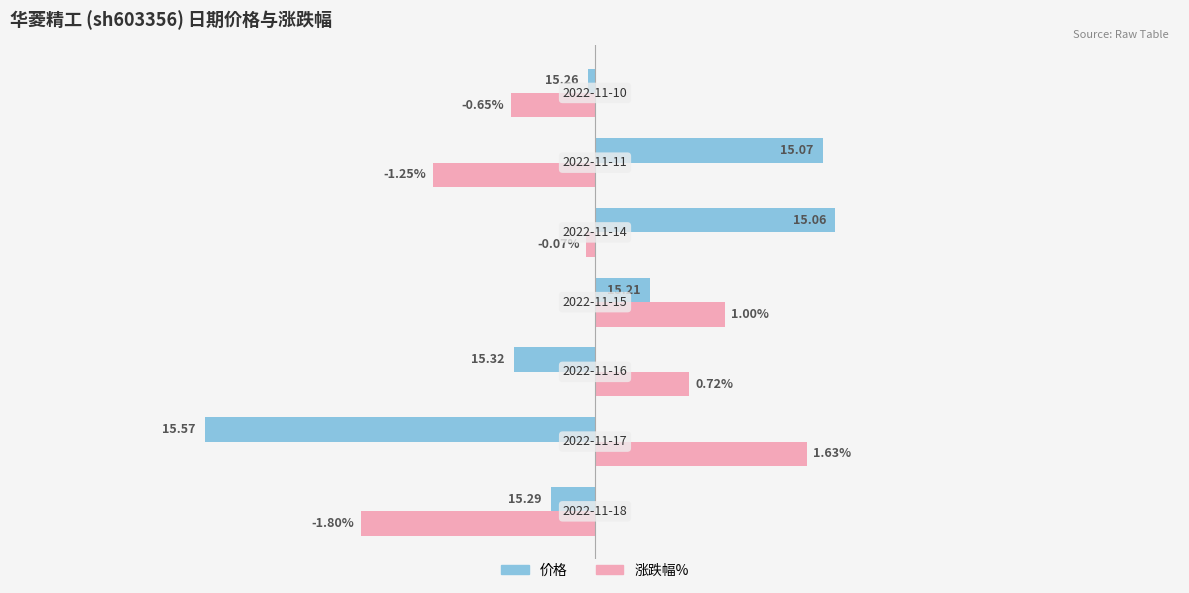

Rank the series by their average value, from highest to lowest.

价格, 涨跌幅%